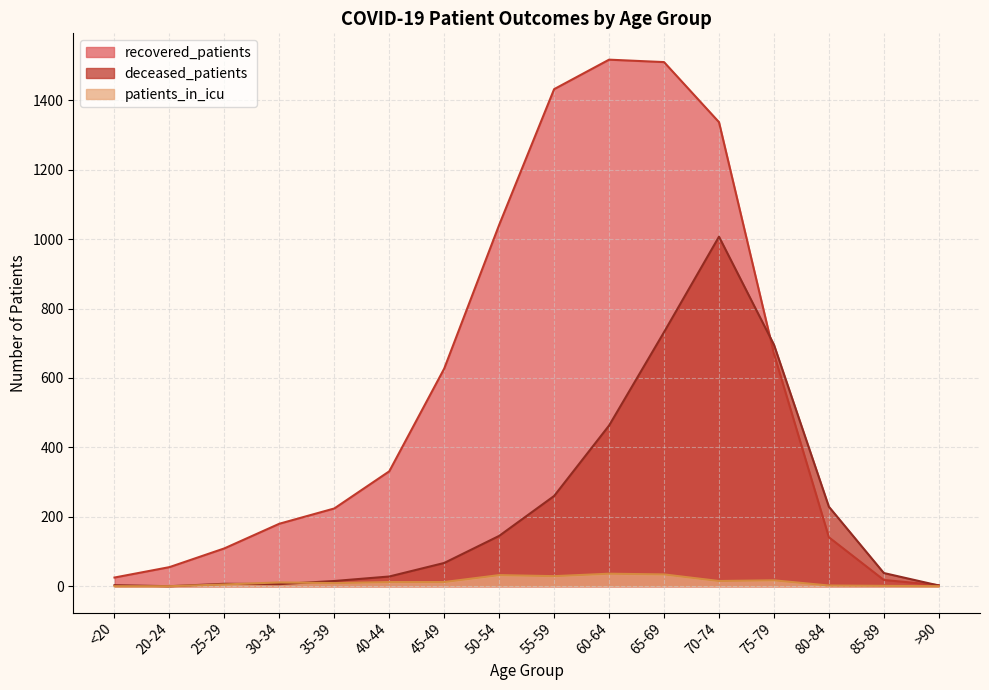

At how many categories does at least one series exceed 308?

8